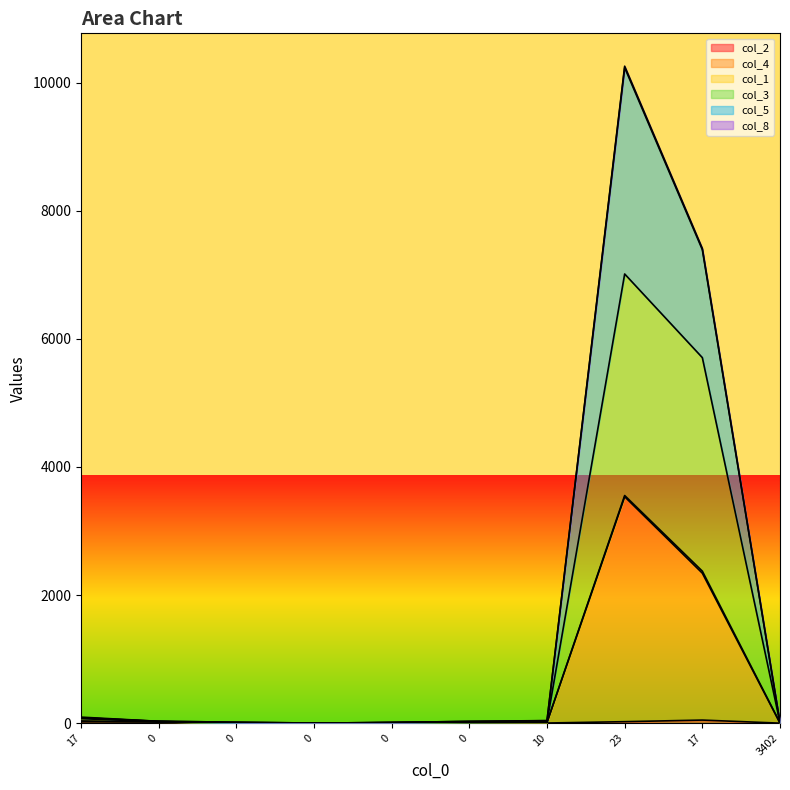

What is the total value across all series at 0?

89